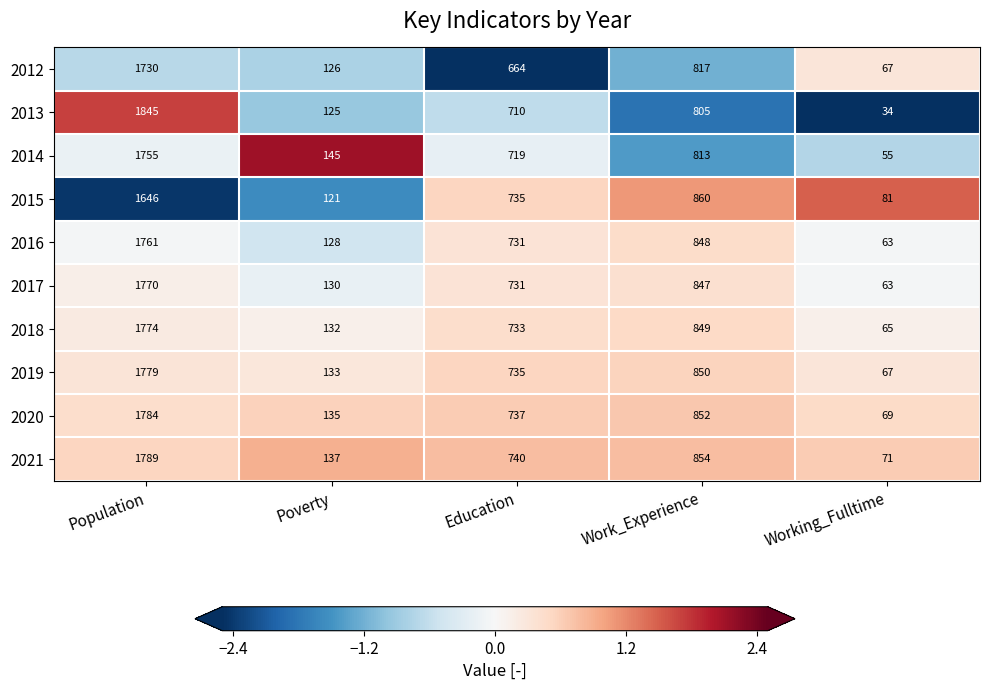

At Poverty, list the series in order from smallest to largest.

2015, 2013, 2012, 2016, 2017, 2018, 2019, 2020, 2021, 2014